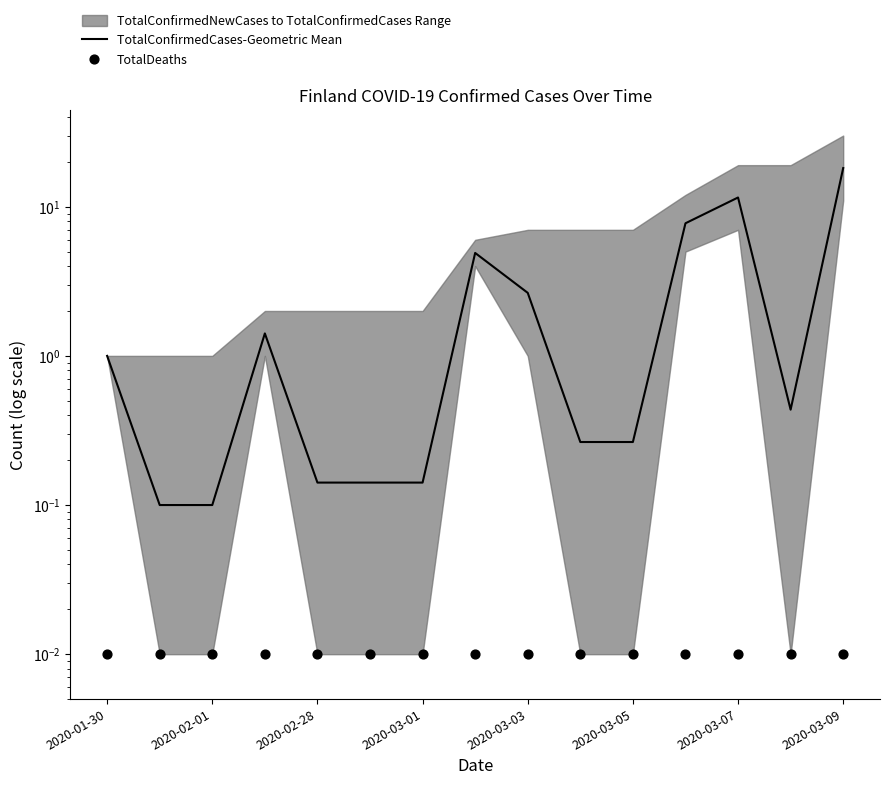

Which series contains the lowest Y value?

TotalDeaths